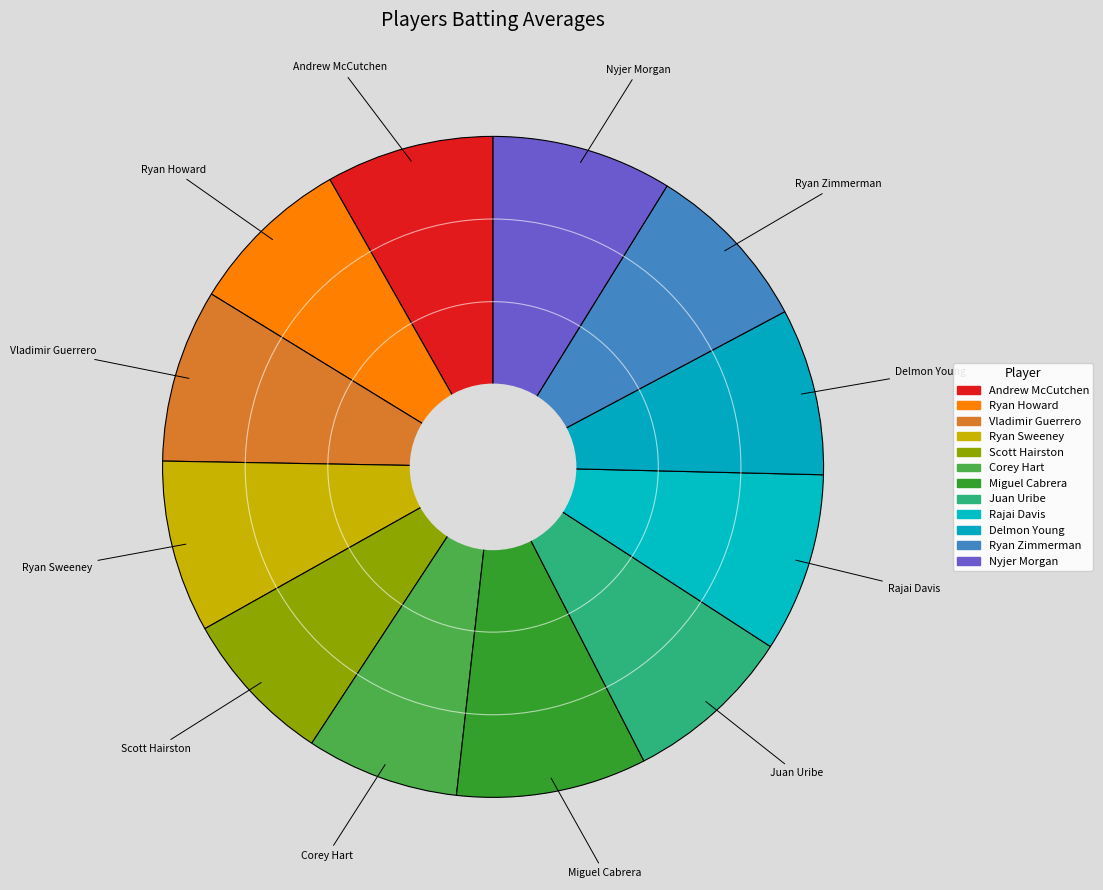

The Juan Uribe slice represents 8% of the pie. True or false?

True